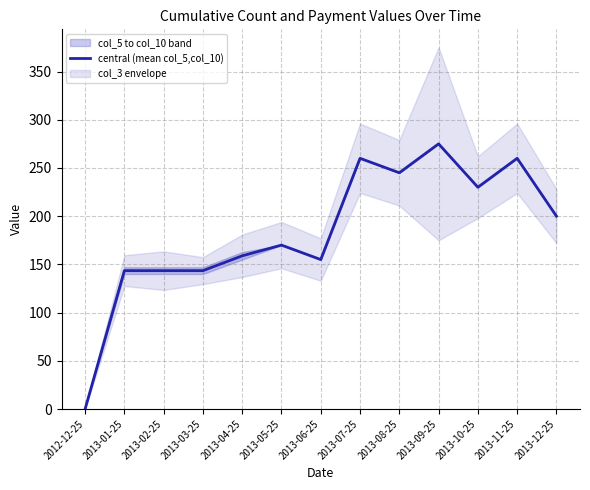

What is the sum of the values at 2013-08-25 and 2013-10-25?

475.0